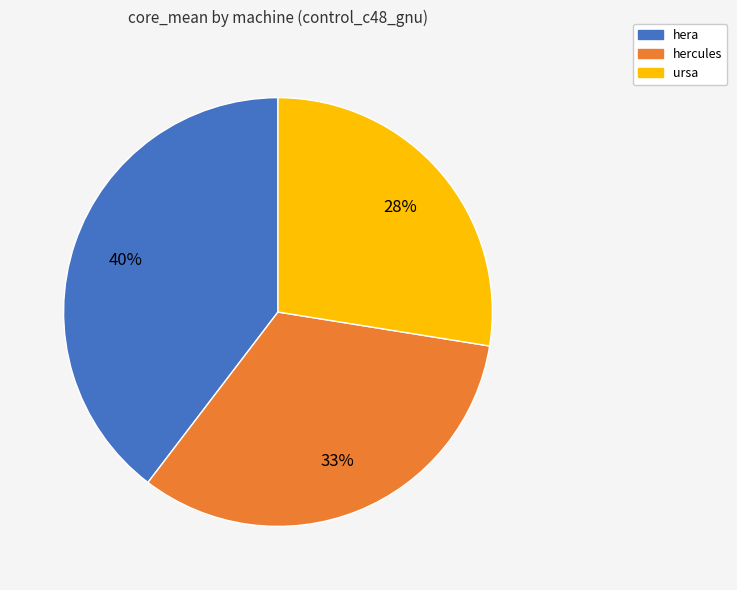

Does hera represent more than half of the total?

No